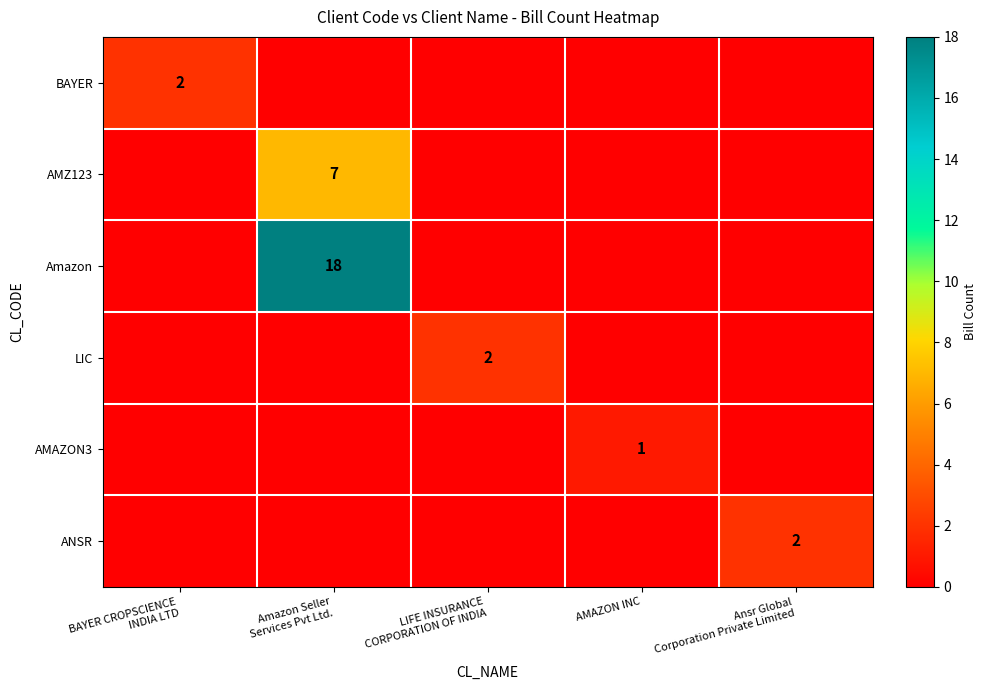

Which category has the highest value in the AMAZON3 series?

AMAZON INC